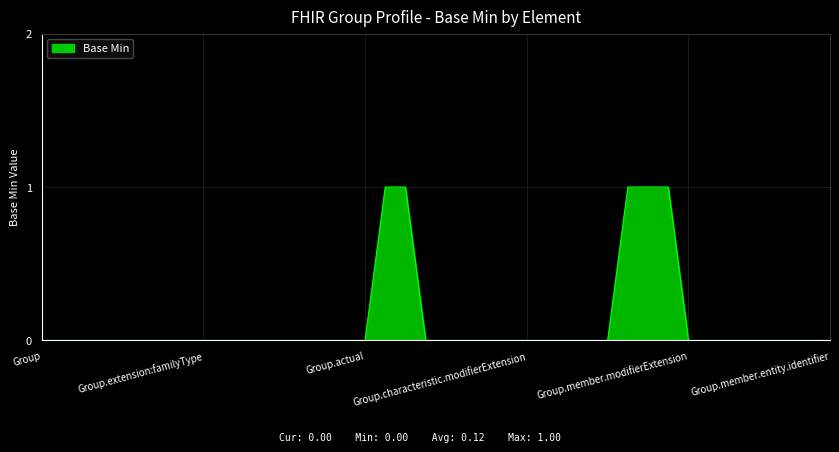

How many lines are shown in the chart?

1